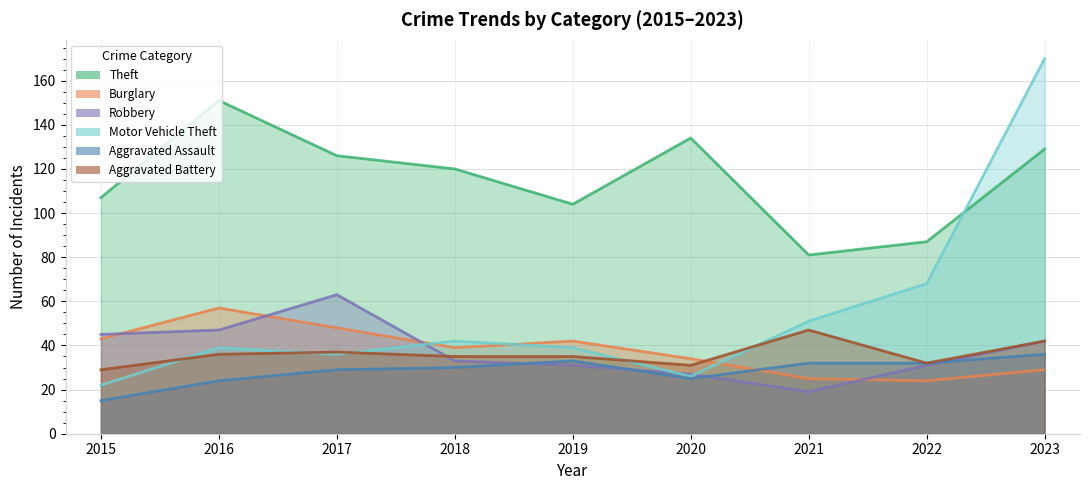

Rank the categories by Theft value from highest to lowest.

2016, 2020, 2023, 2017, 2018, 2015, 2019, 2022, 2021